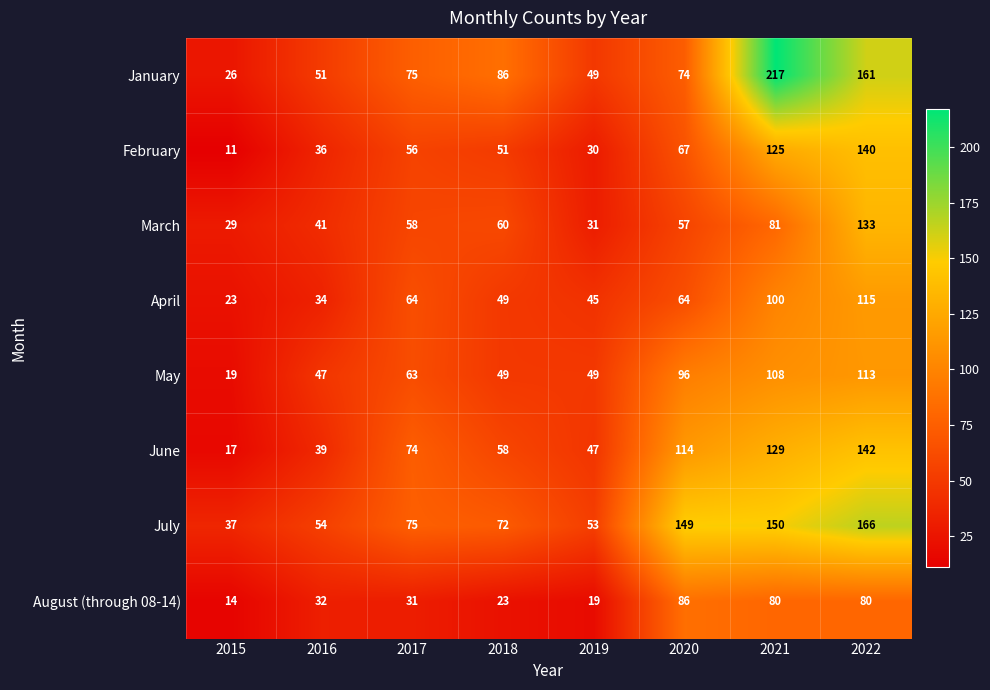

The value of January at 2020 is 74. True or false?

True